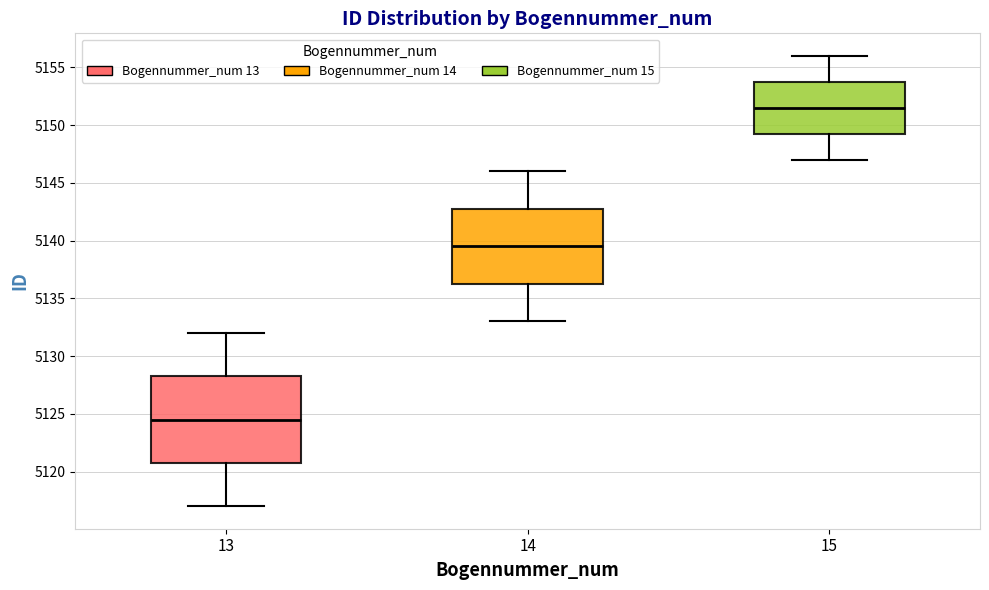

Reading left to right, read every box against the y-axis: the position of its median line, the range the box covers, and the ends of its whiskers. The values are not printed on the chart, so give them approximately, as read against the axis.

13: median 5124.5, box 5121.0 to 5128.5, whiskers 5117.0 to 5132.0
14: median 5139.5, box 5136.5 to 5143.0, whiskers 5133.0 to 5146.0
15: median 5151.5, box 5149.5 to 5154.0, whiskers 5147.0 to 5156.0